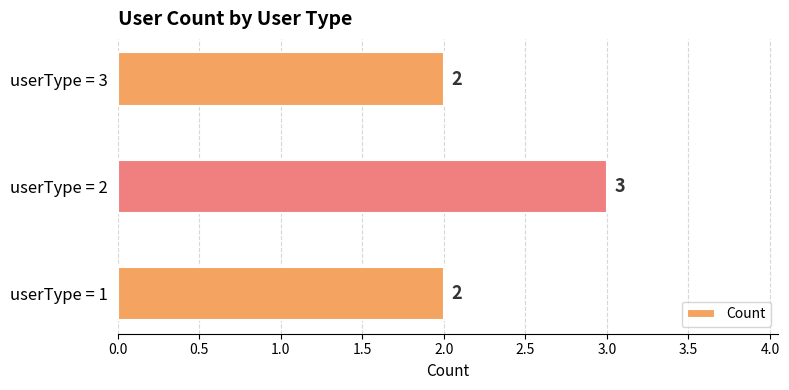

How many values are between 2 and 3?

3